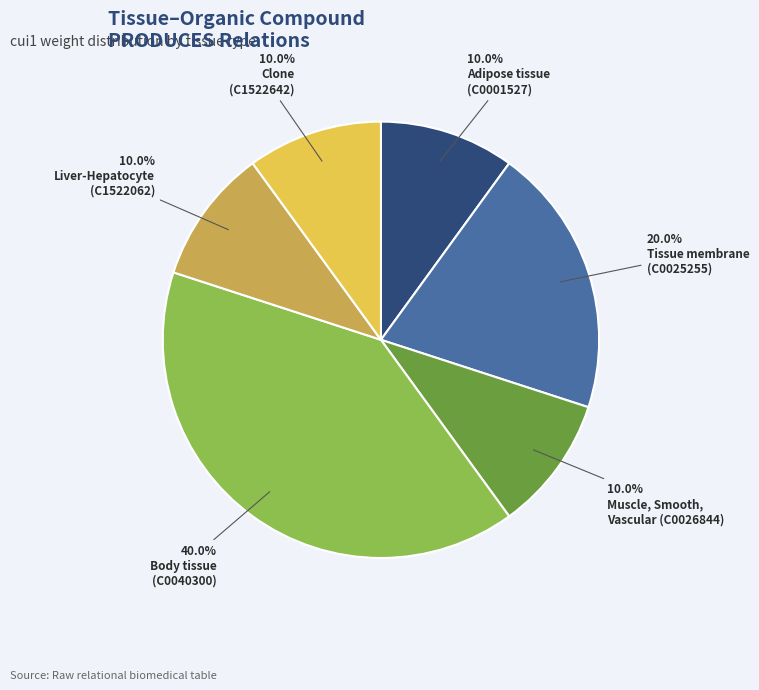

Is there a majority slice in this chart?

No